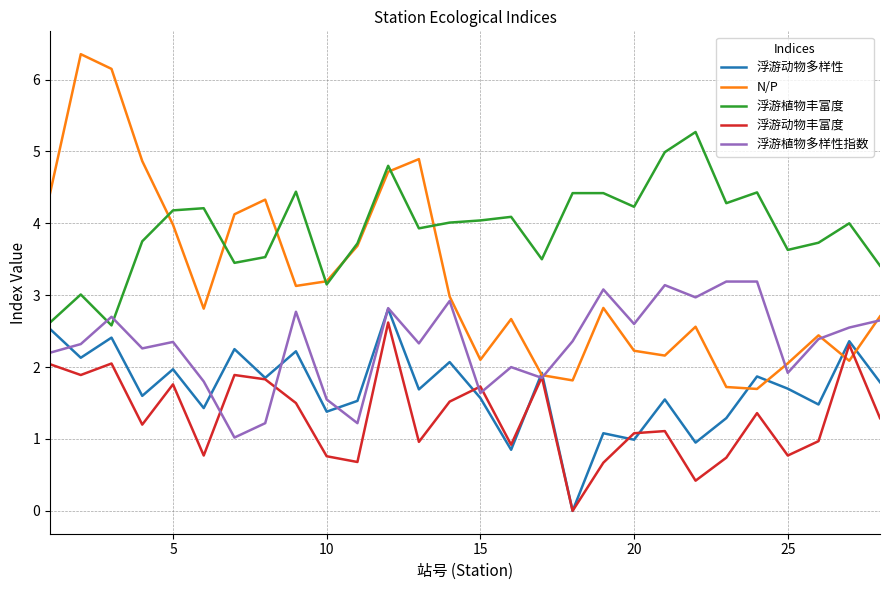

Which series has the widest spread of values?

N/P